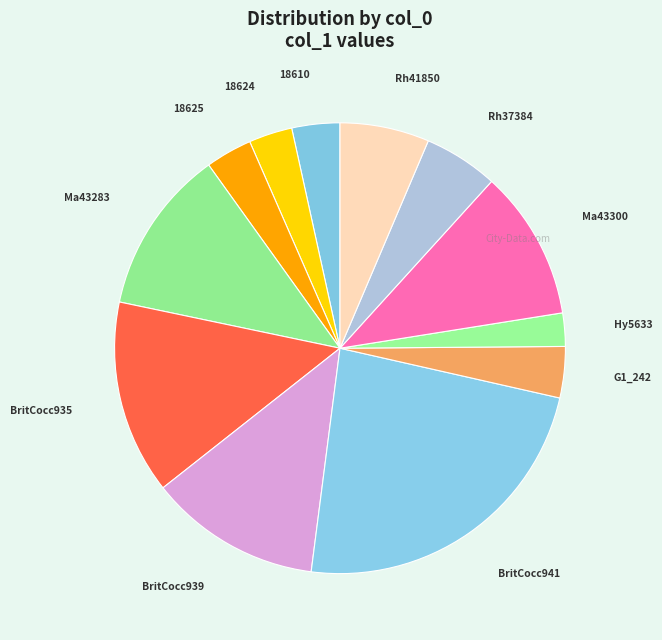

Does 18625 represent more than half of the total?

No